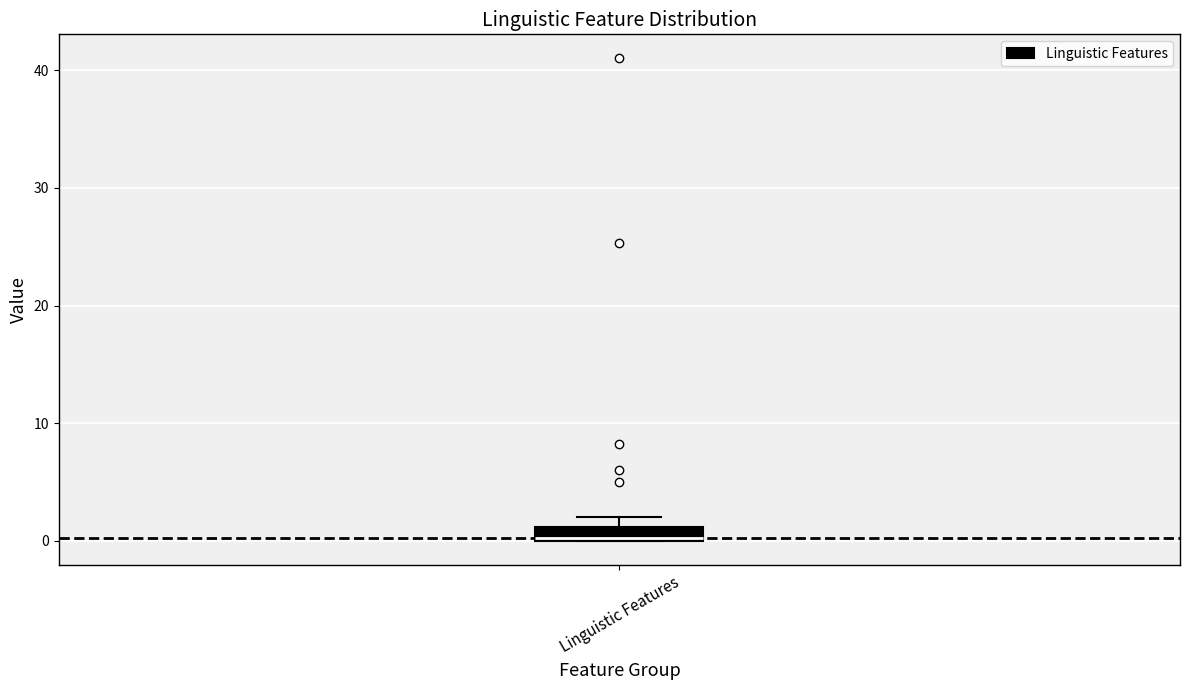

Where is the upper edge of the box for Linguistic Features on the y-axis? The values are not printed on the chart, so give them approximately, as read against the axis.

1